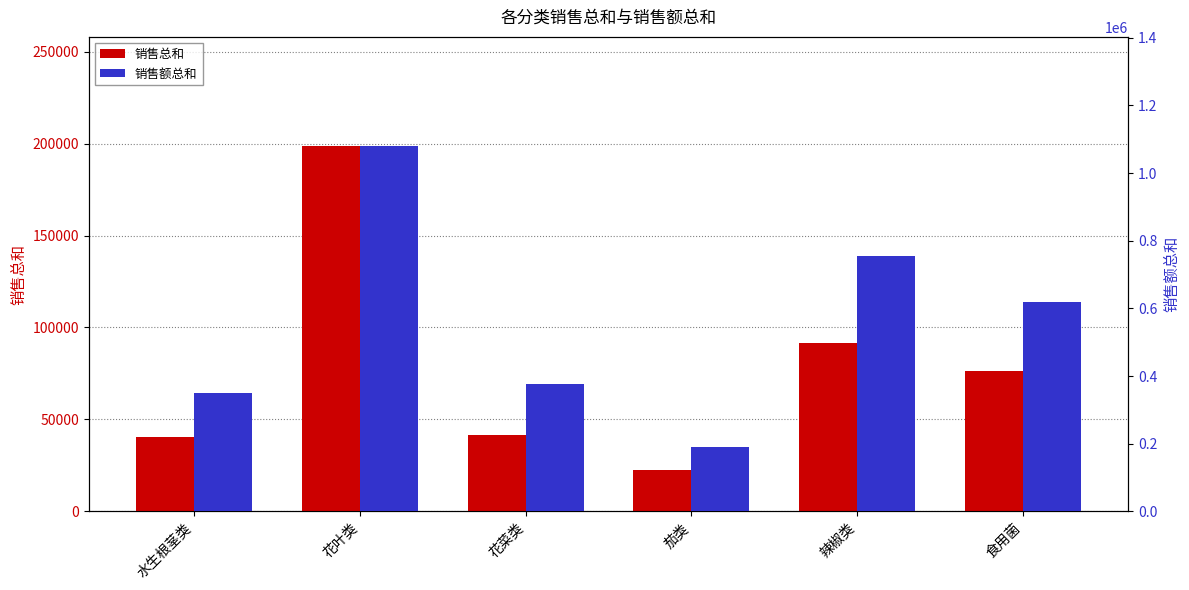

At 水生根茎类, list the series in order from smallest to largest.

销售总和, 销售额总和